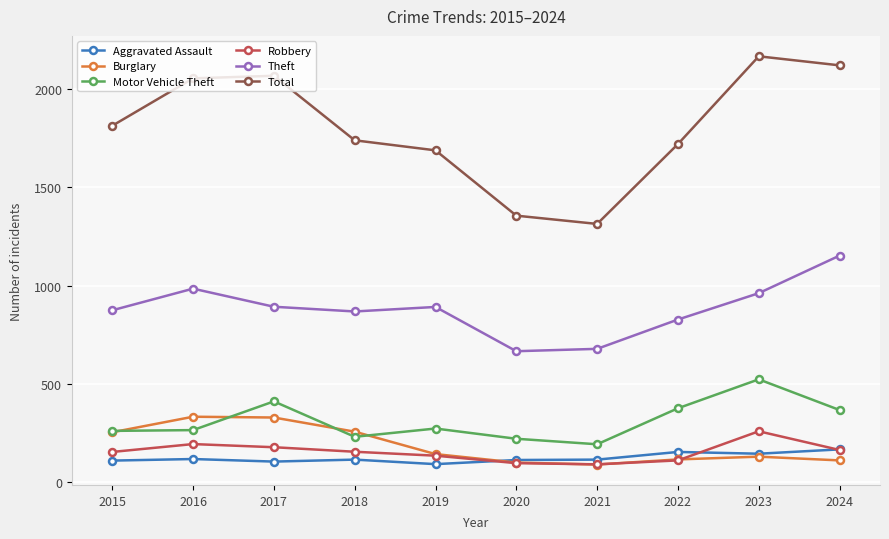

True or false: Robbery and Motor Vehicle Theft cross at least once.

False